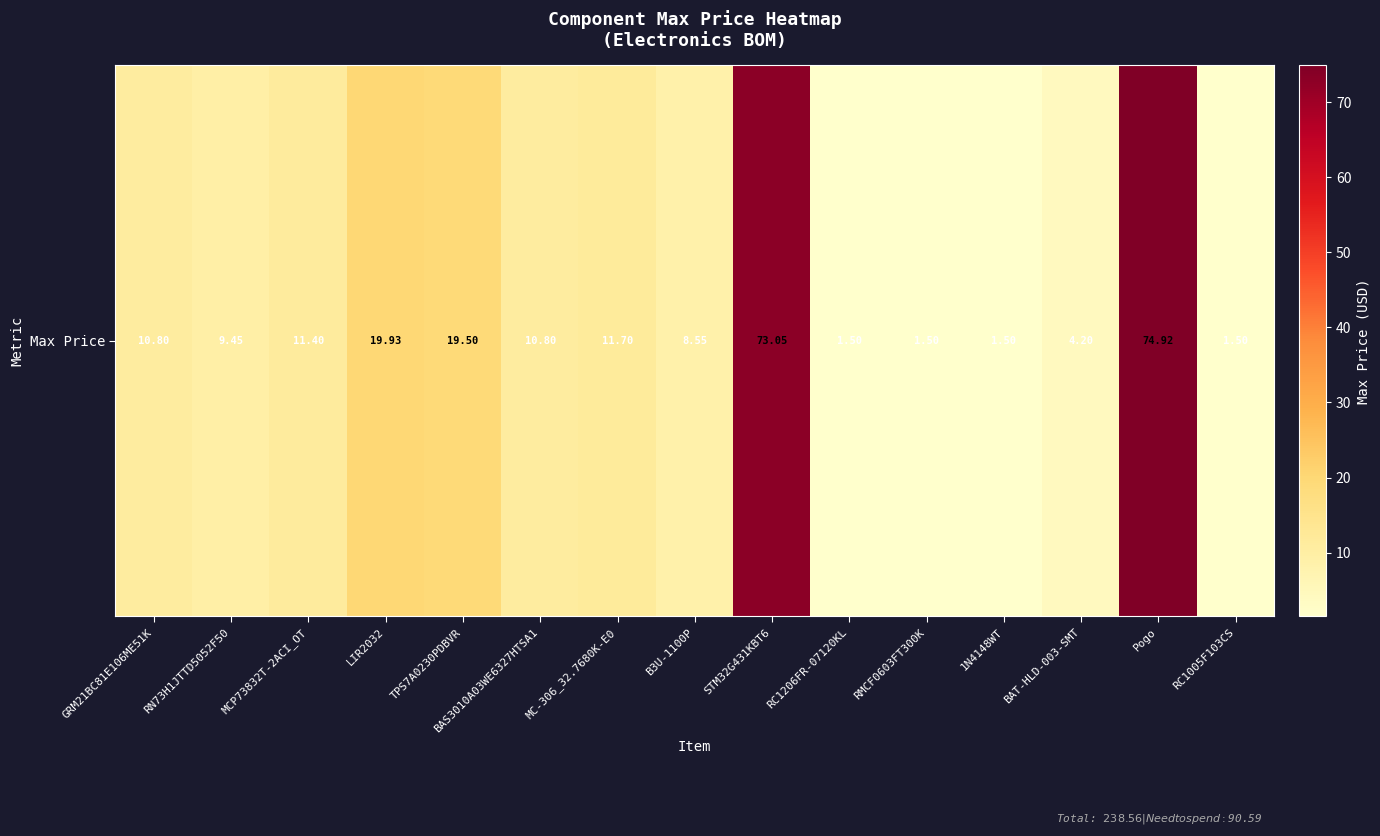

What is the smallest value displayed?

1.5